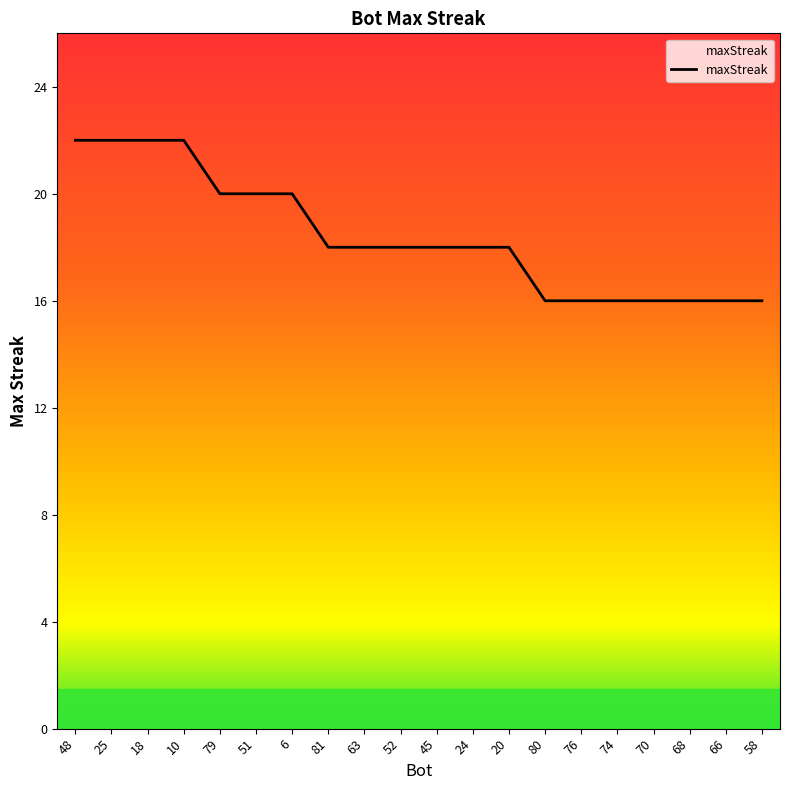

Does the chart display data point markers on the line(s)?

No